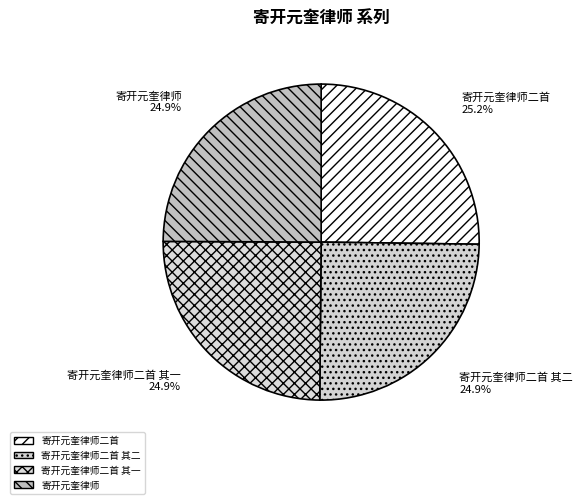

Does any single category account for the majority?

No